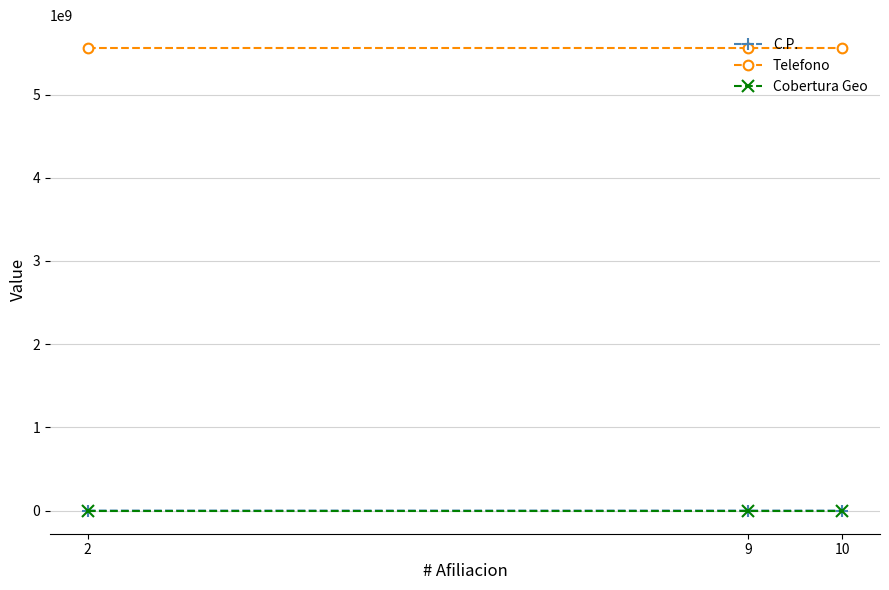

Is the value of Telefono at 2 greater than the value of Cobertura Geo at 10?

Yes